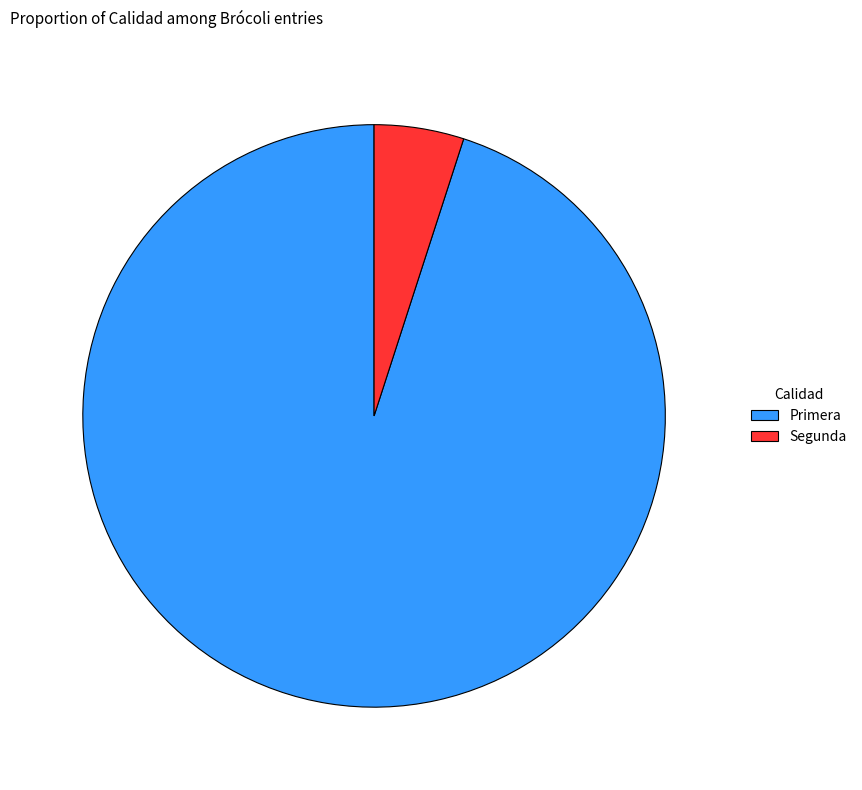

Does Primera account for over 50% of the chart?

Yes